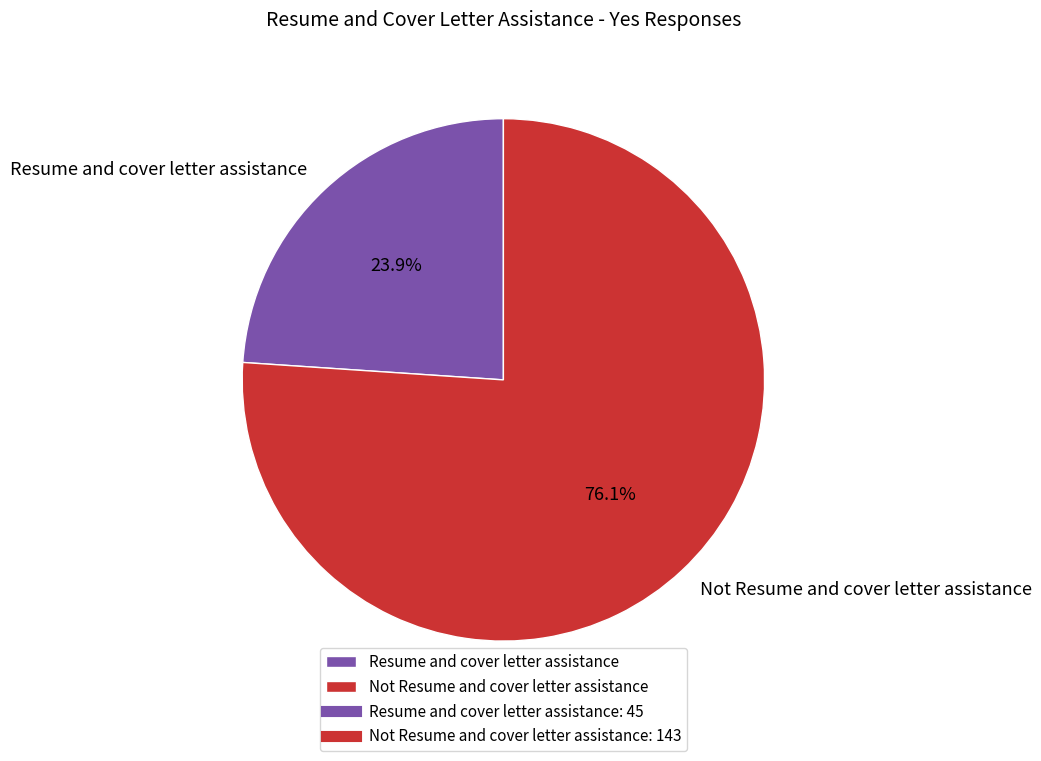

What percentage is NOT represented by Resume and cover letter assistance?

76.1%